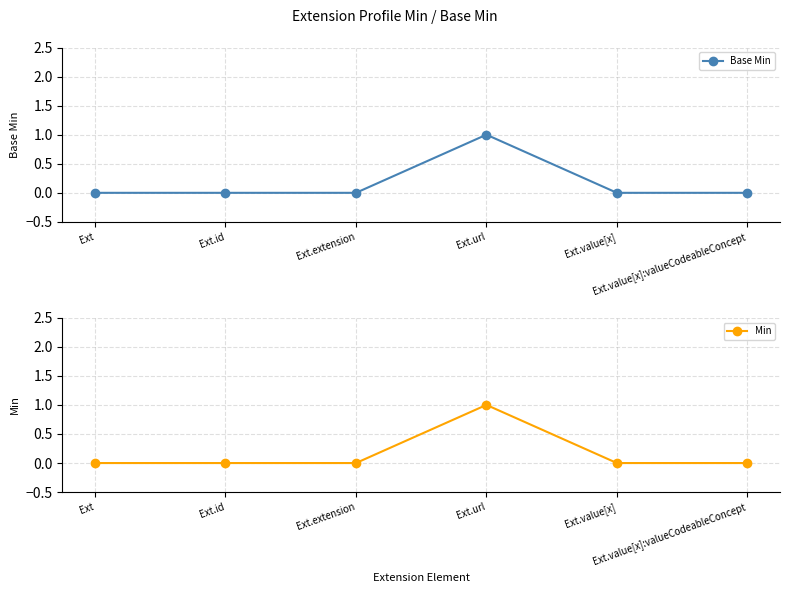

Is the value of Min at Ext greater than the value of Base Min at Ext.value[x]:valueCodeableConcept?

No